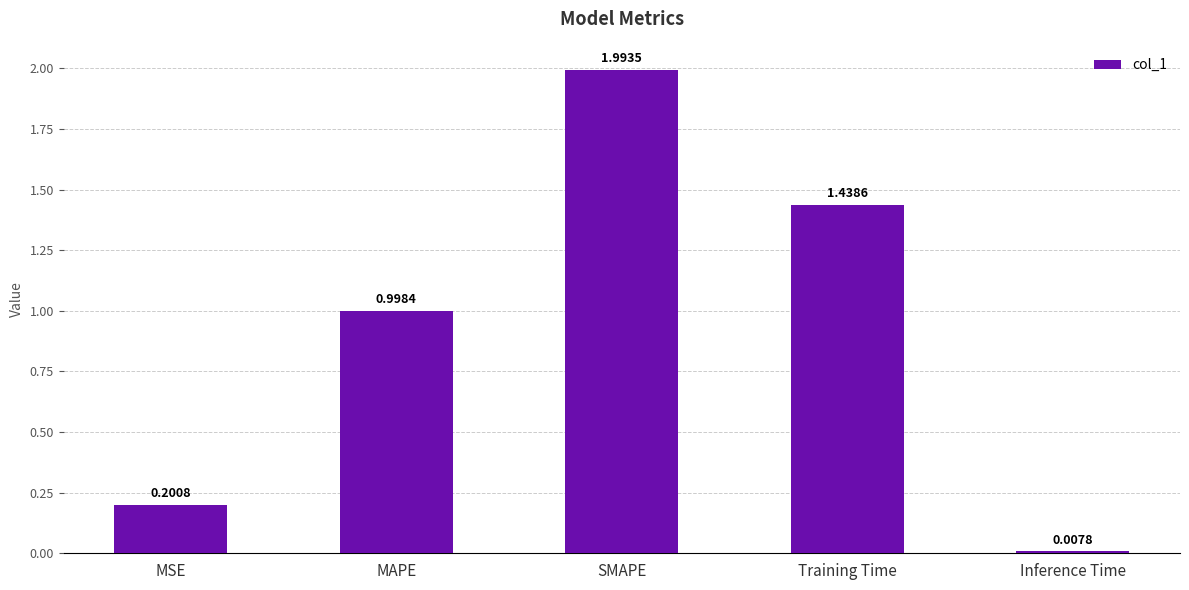

At which label is the value closest to 1?

MAPE